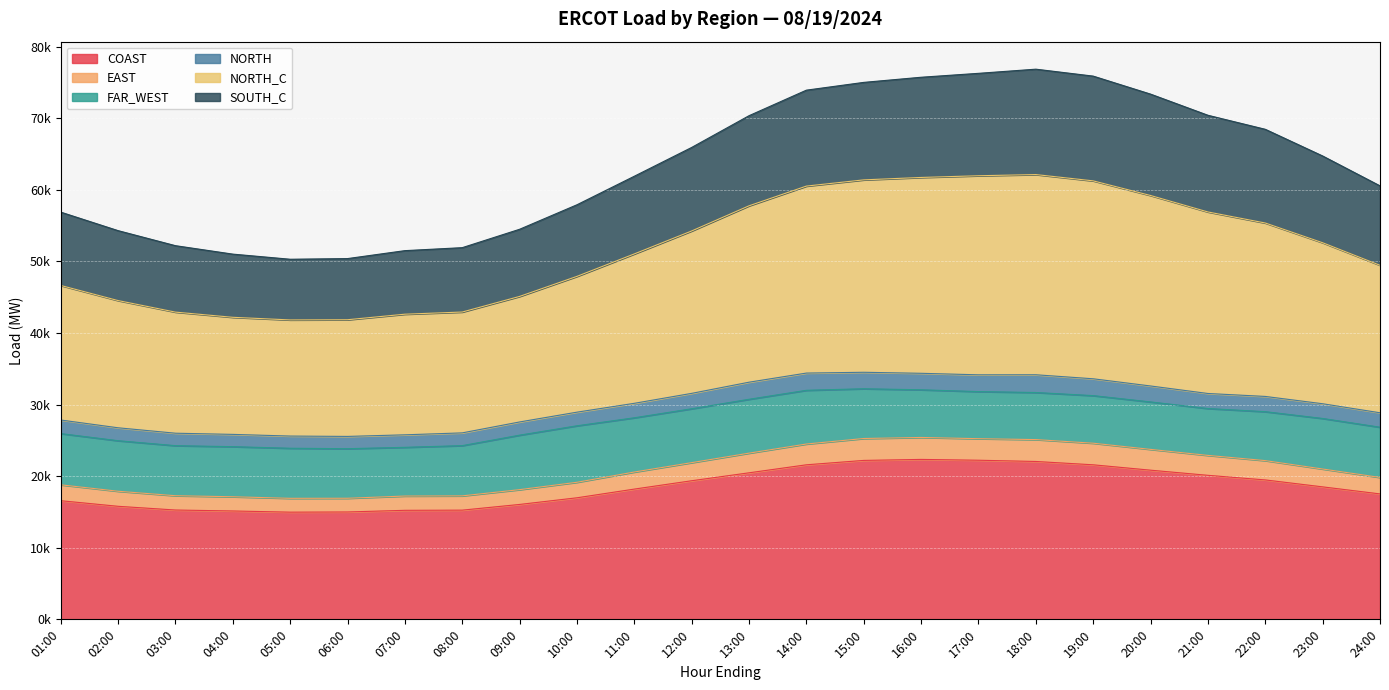

How many categories are shown in the chart?

24